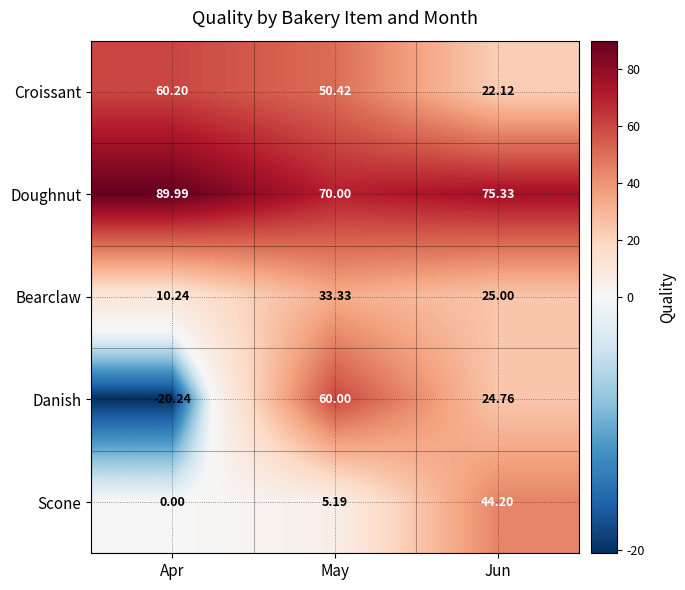

How many values in the Danish series are below 24?

1